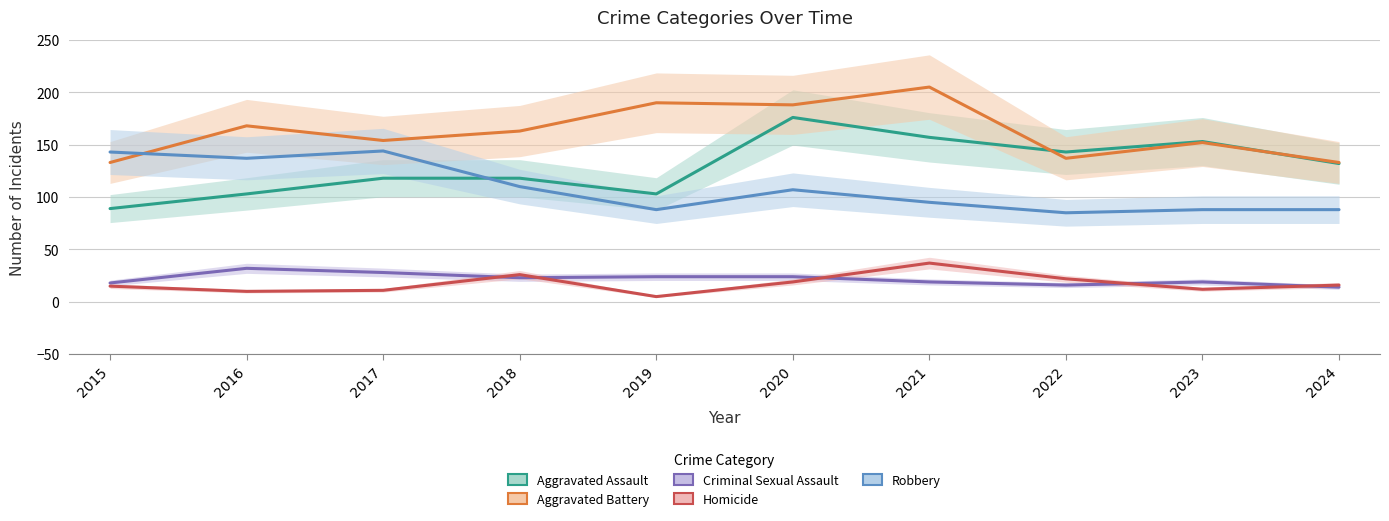

What is the value of the Aggravated Battery point at the 9th from the left?

152